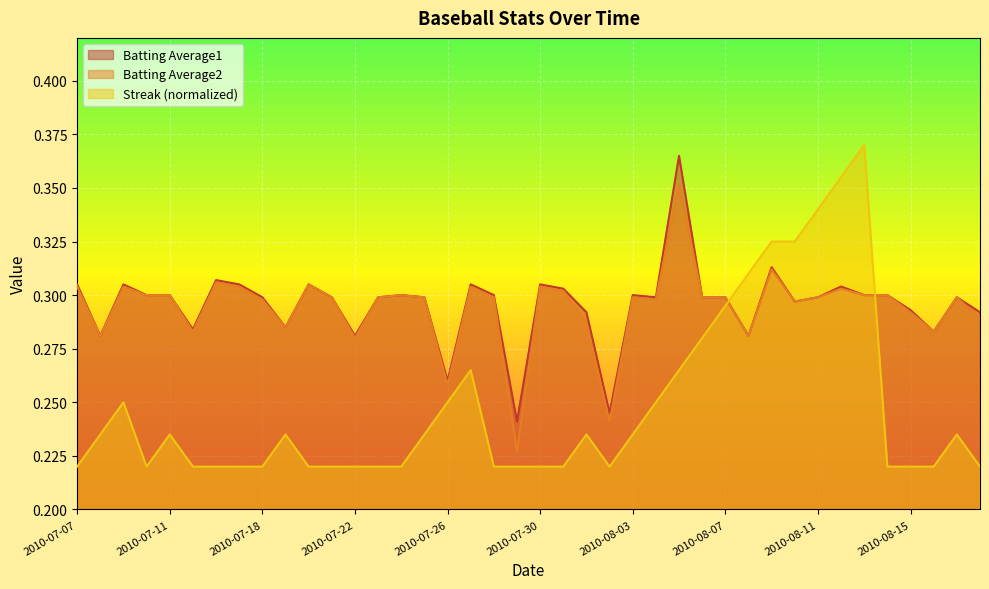

What is the maximum value shown in the chart?

0.4